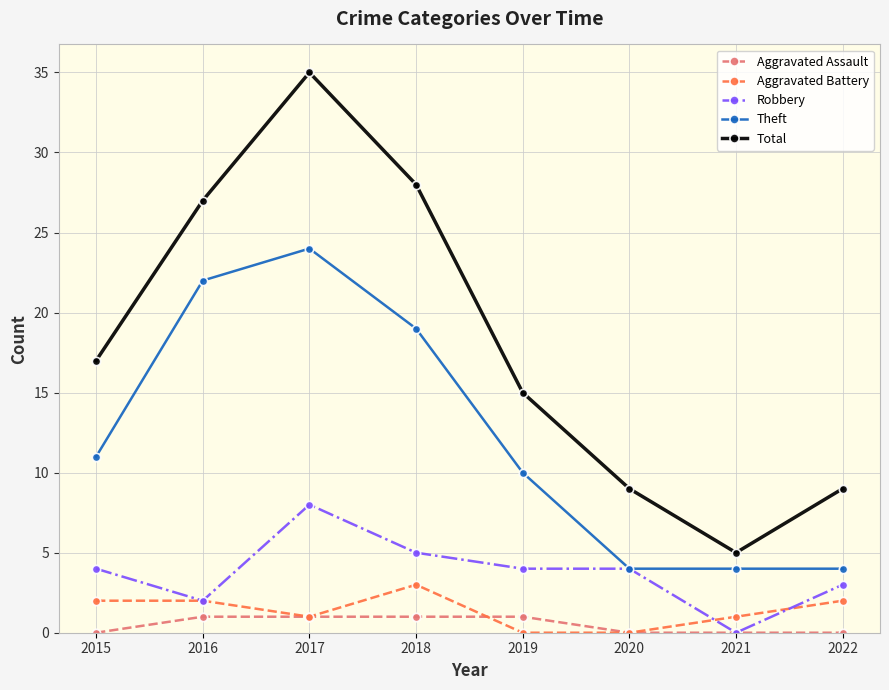

What is the value of the Total point at the 5th from the left?

15